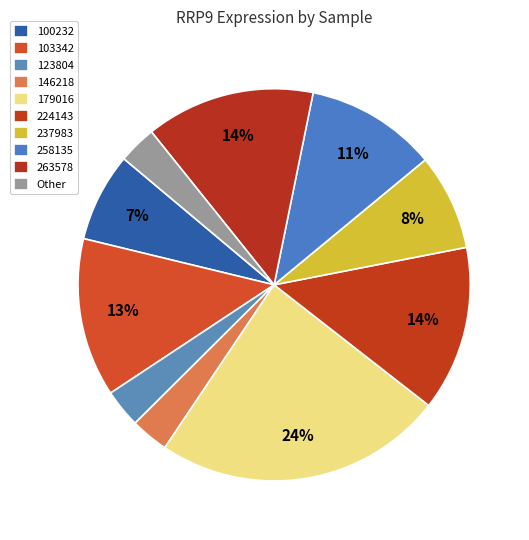

Count the number of slices in the pie.

10